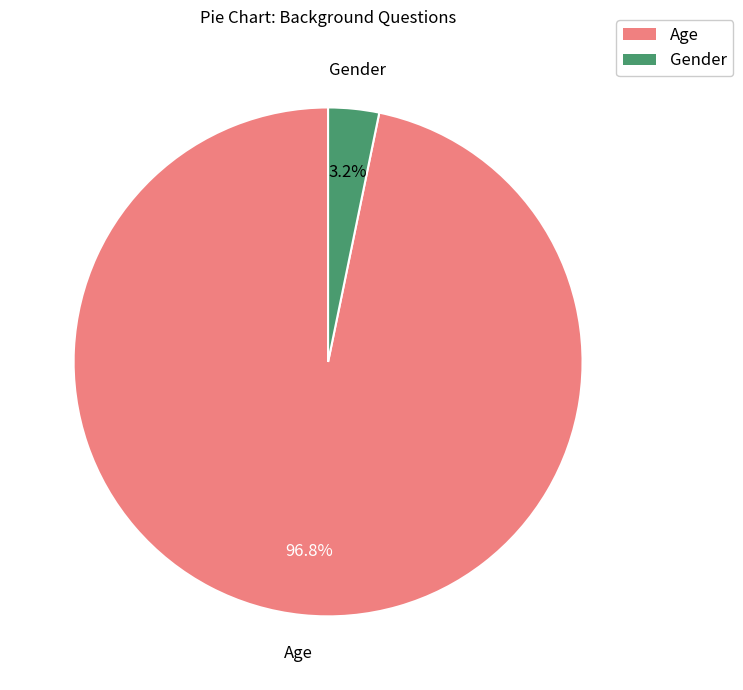

To the nearest percent, what portion does Age represent?

97%